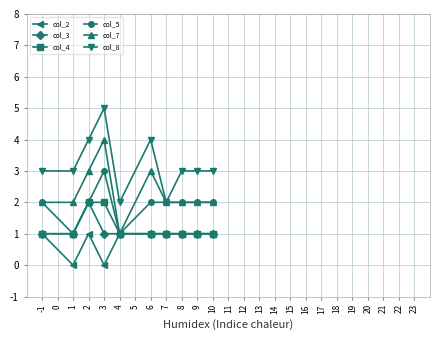

Does the chart display data point markers on the line(s)?

Yes